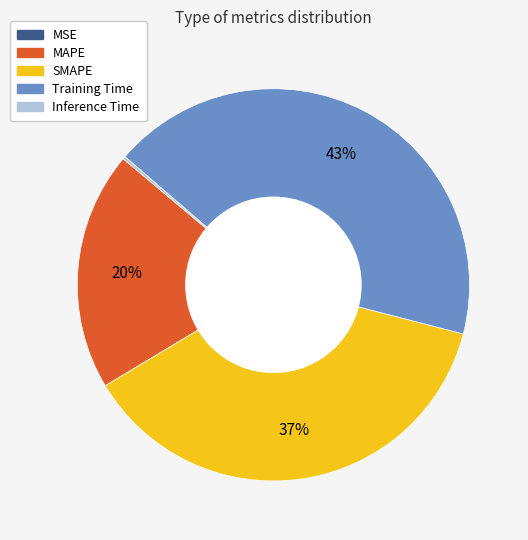

What percentage is the SMAPE slice, to the nearest percent?

37%